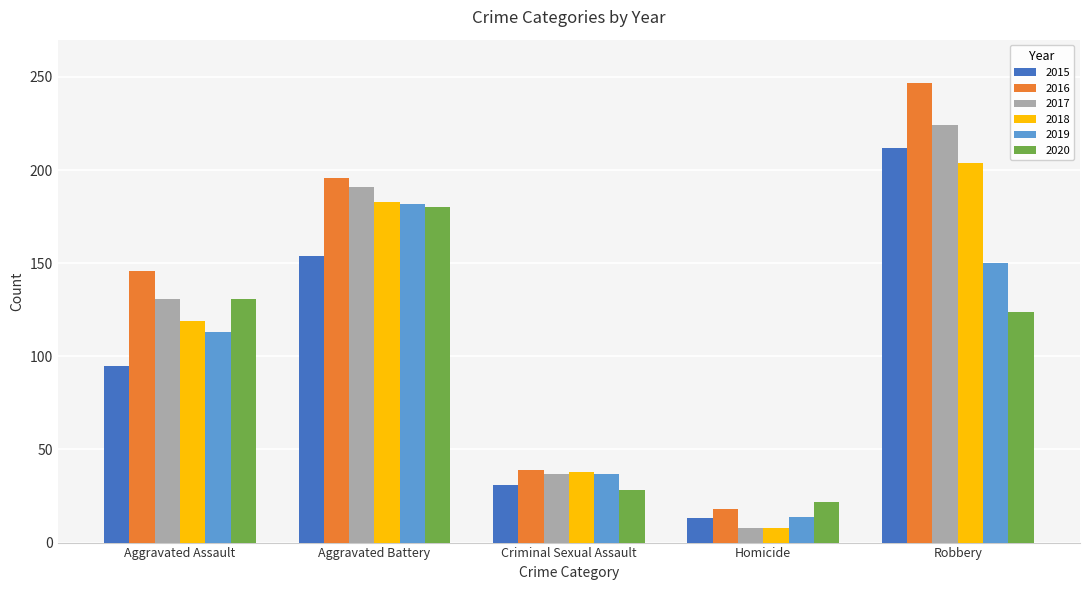

Which series has the widest spread of values?

2016